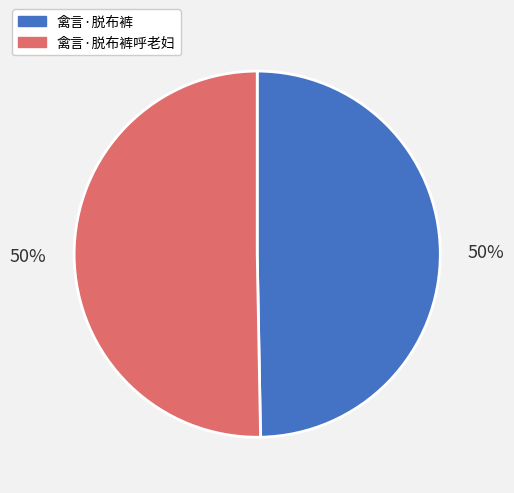

Count the number of slices in the pie.

2